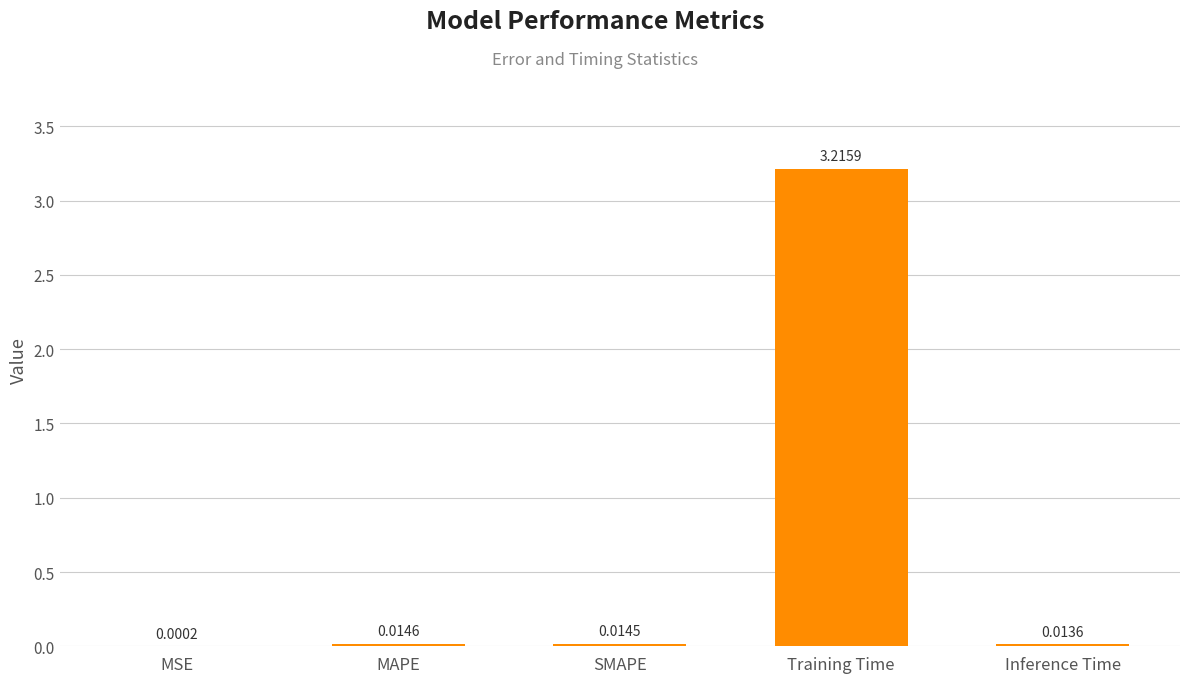

Which has a higher value, SMAPE or MAPE?

MAPE